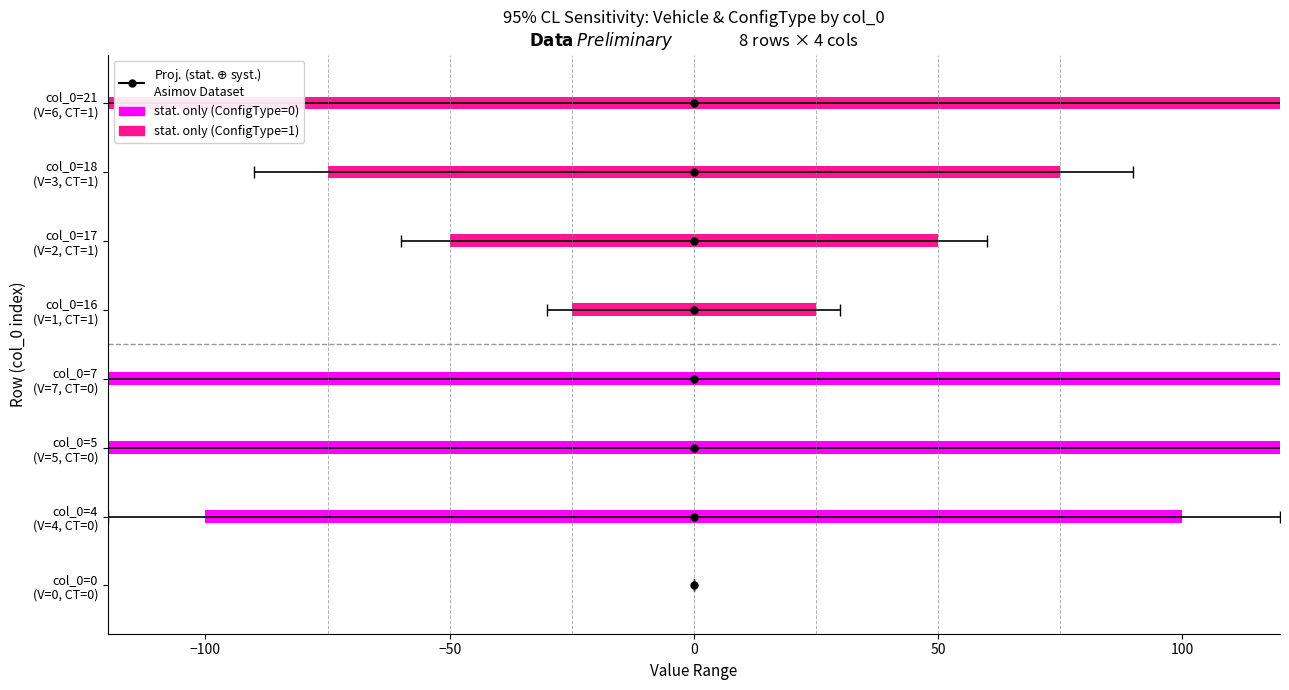

Rank the categories by ConfigType value from highest to lowest.

16, 17, 18, 21, 0, 4, 5, 7